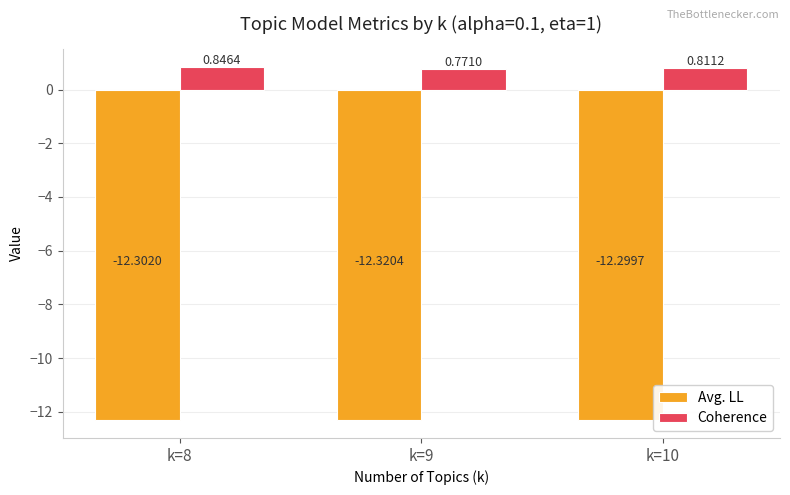

What is the average value of the Avg. LL series?

-12.3